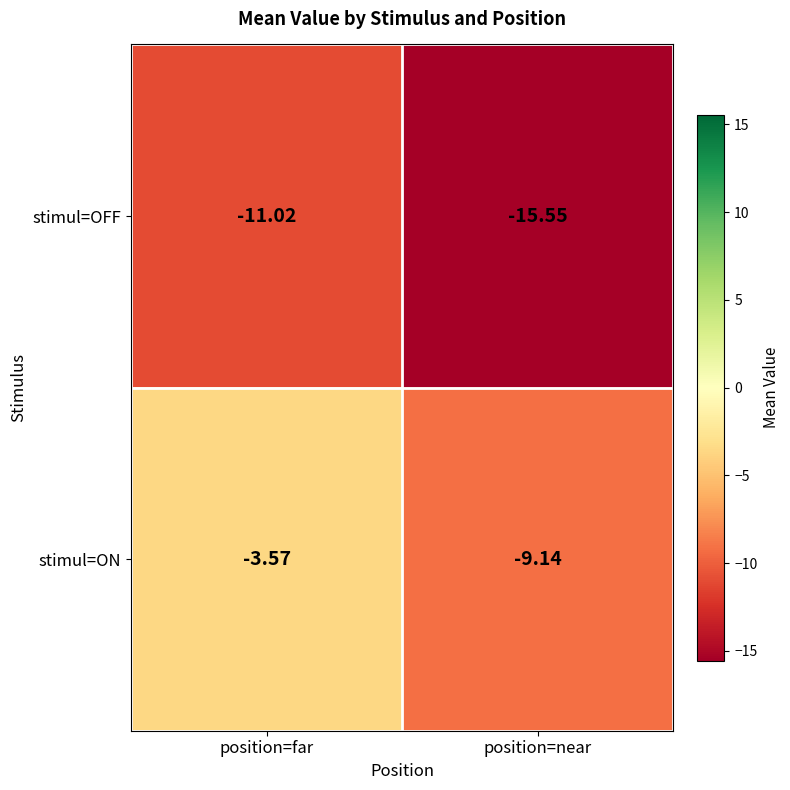

What is the total value across all series at position=far?

-14.6